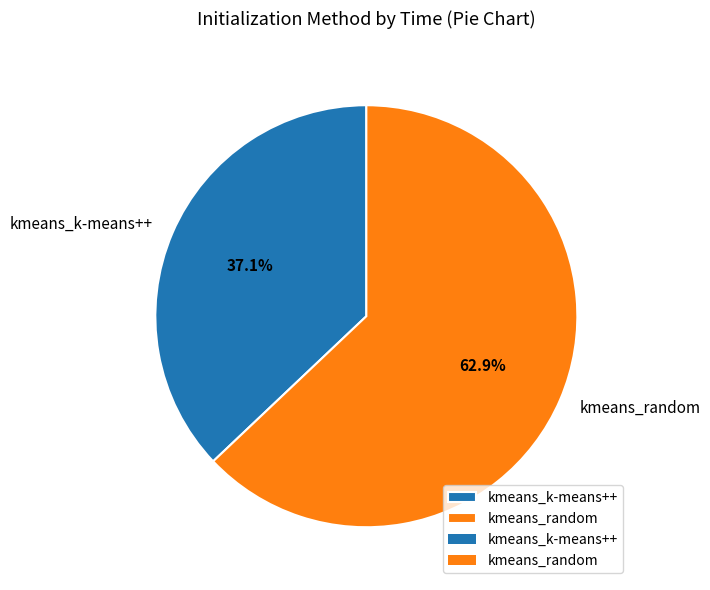

How many slices are in this pie chart?

2